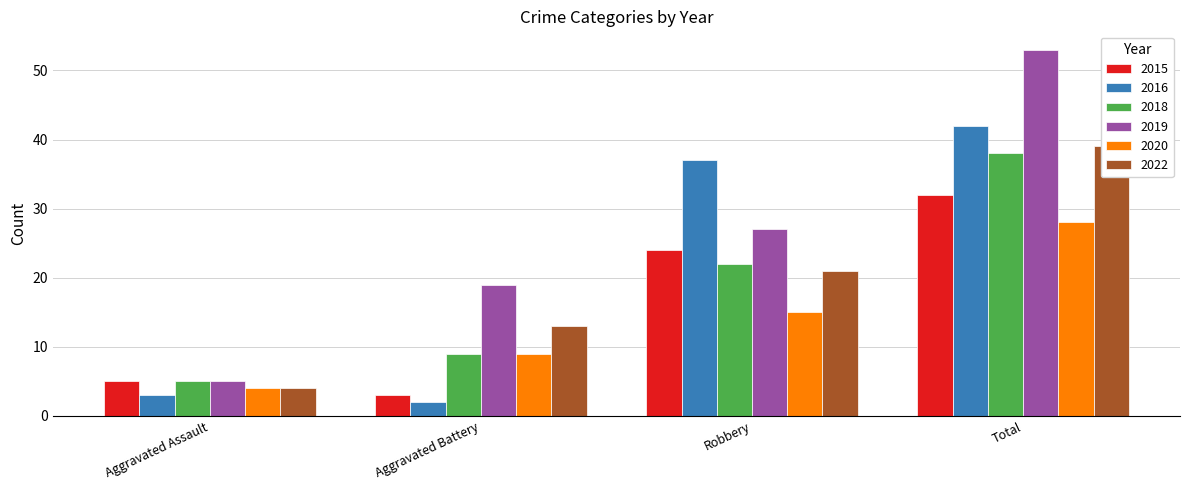

Reading left to right, what are all the values shown in this chart?

2015: Aggravated Assault=5	Aggravated Battery=3	Robbery=24	Total=32
2016: Aggravated Assault=3	Aggravated Battery=2	Robbery=37	Total=42
2018: Aggravated Assault=5	Aggravated Battery=9	Robbery=22	Total=38
2019: Aggravated Assault=5	Aggravated Battery=19	Robbery=27	Total=53
2020: Aggravated Assault=4	Aggravated Battery=9	Robbery=15	Total=28
2022: Aggravated Assault=4	Aggravated Battery=13	Robbery=21	Total=39